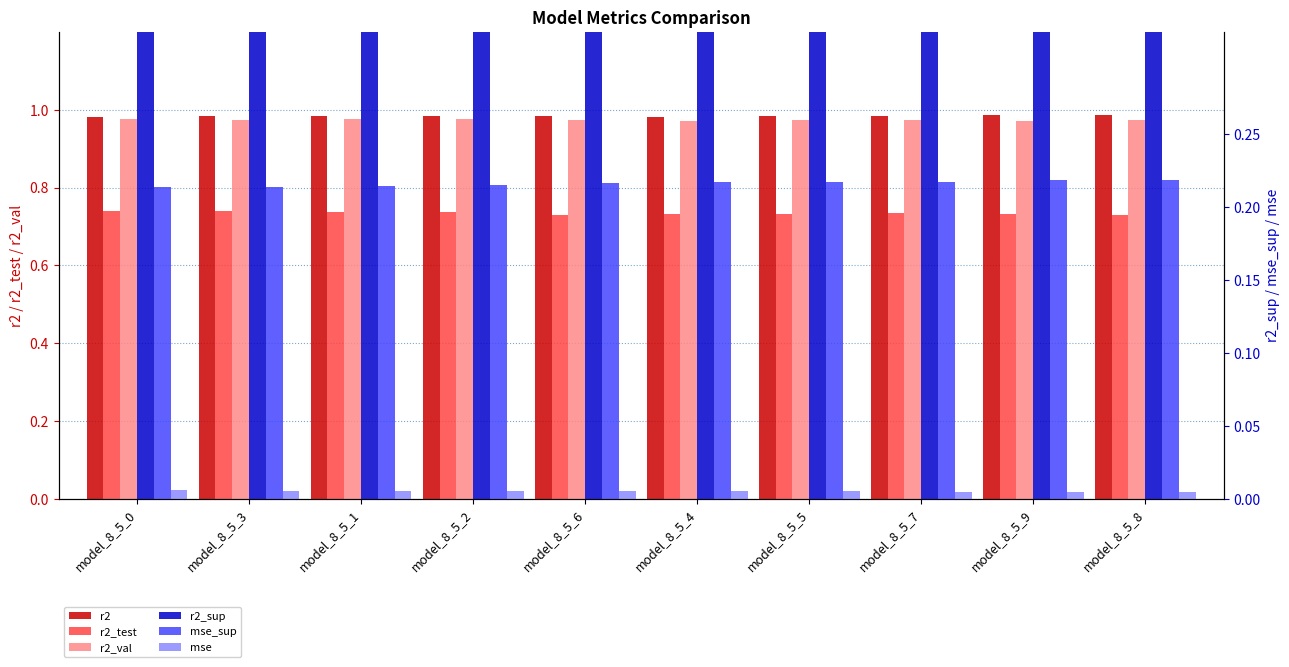

What position from the left is model_8_5_6?

5